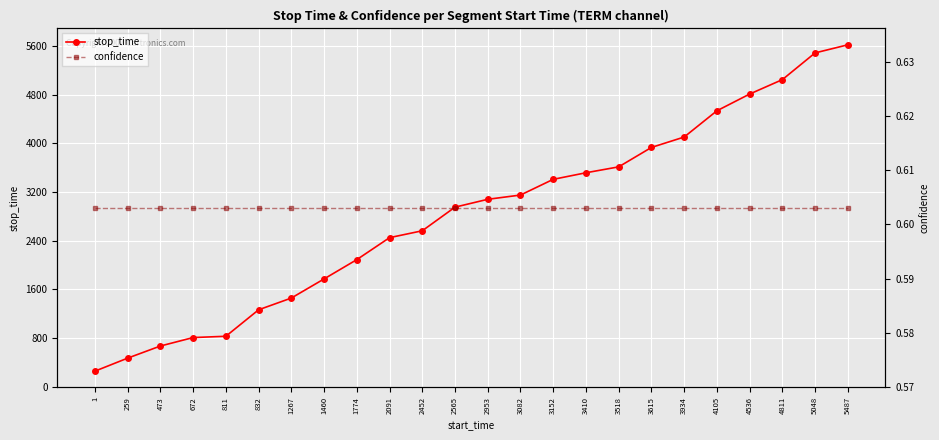

Between 4811 and 2452, which is larger?

4811